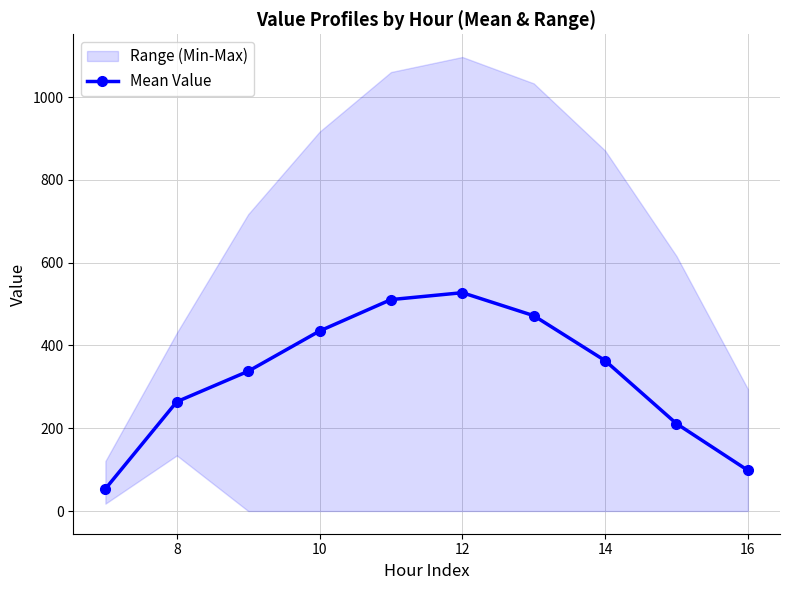

How many lines are shown in the chart?

1